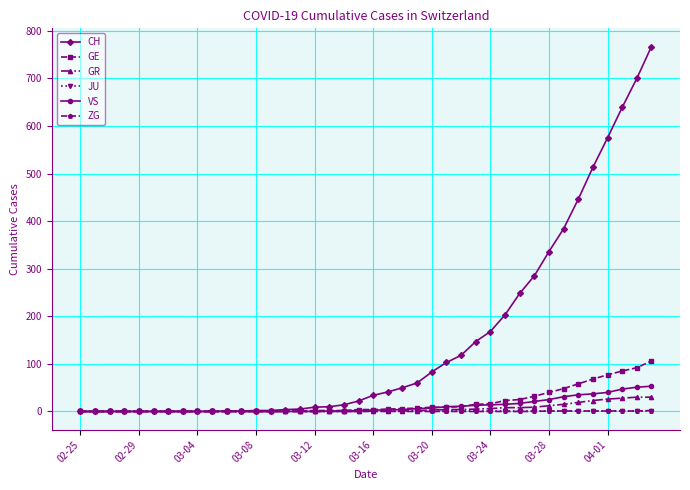

Which series has the largest total across all categories?

CH